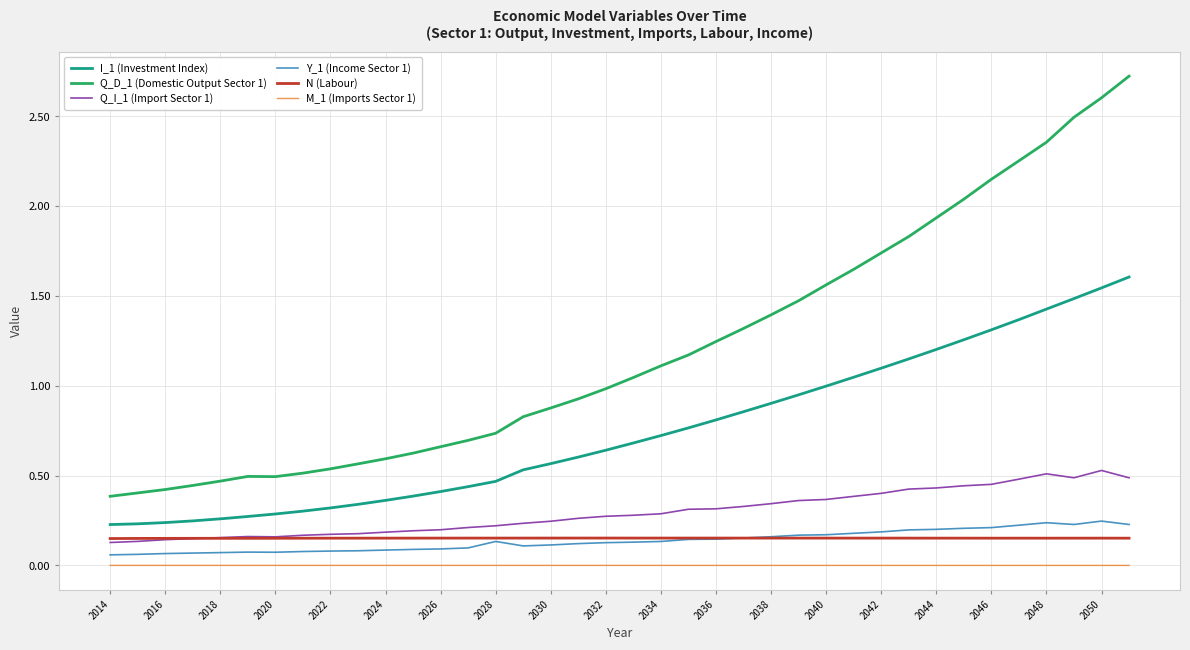

True or false: I_1 (Investment Index) and Y_1 (Income Sector 1) cross at least once.

False